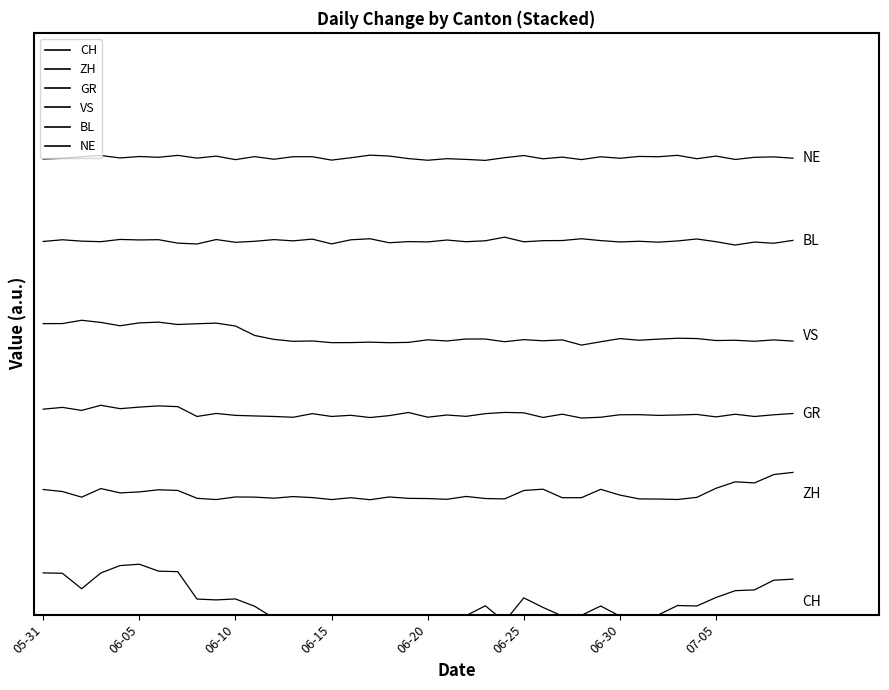

Reading left to right, list all the values displayed in this chart.

CH: 0.0	-0.0	-1.9	0.0	0.9	1.1	0.2	0.2	-3.1	-3.2	-3.1	-4.0	-5.4	-5.0	-5.2	-6.1	-6.1	-6.1	-5.9	-5.8	-6.0	-5.8	-5.1	-3.9	-5.8	-3.0	-4.1	-5.2	-5.1	-4.0	-5.2	-5.0	-5.0	-3.9	-4.0	-2.9	-2.1	-2.0	-0.9	-0.7
ZH: 10.1	9.8	9.1	10.2	9.6	9.8	10.0	9.9	9.0	8.8	9.2	9.1	9.0	9.2	9.1	8.8	9.1	8.8	9.2	9.0	9.0	8.9	9.2	9.0	8.9	9.9	10.1	9.1	9.1	10.1	9.4	8.9	8.9	8.9	9.1	10.2	11.0	10.8	11.9	12.1
GR: 19.7	19.9	19.6	20.2	19.8	20.0	20.1	20.0	18.8	19.2	19.0	18.9	18.8	18.7	19.2	18.8	19.0	18.7	18.9	19.3	18.8	19.0	18.9	19.2	19.3	19.3	18.7	19.1	18.7	18.8	19.0	19.1	19.0	19.0	19.1	18.8	19.1	18.8	19.0	19.2
VS: 30.0	30.0	30.4	30.2	29.8	30.1	30.2	29.9	30.0	30.1	29.7	28.6	28.1	27.9	27.9	27.7	27.7	27.8	27.7	27.8	28.1	27.9	28.2	28.2	27.8	28.1	27.9	28.1	27.4	27.8	28.2	28.0	28.1	28.3	28.2	28.0	28.0	27.9	28.1	27.9
BL: 39.9	40.1	39.9	39.9	40.1	40.1	40.1	39.7	39.6	40.1	39.8	39.9	40.1	40.0	40.2	39.6	40.1	40.2	39.7	39.9	39.8	40.1	39.9	40.0	40.4	39.9	40.0	40.0	40.2	40.0	39.8	39.9	39.8	40.0	40.2	39.9	39.5	39.8	39.7	40.0
NE: 49.8	49.9	50.1	50.2	49.9	50.1	50.0	50.3	49.9	50.2	49.7	50.1	49.8	50.1	50.1	49.7	50.0	50.3	50.2	49.9	49.7	49.9	49.8	49.7	50.0	50.2	49.8	50.0	49.8	50.1	49.9	50.1	50.1	50.3	49.9	50.2	49.8	50.0	50.1	49.9